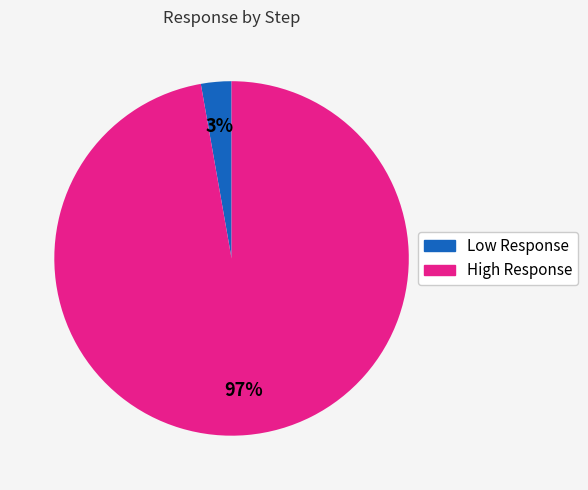

To the nearest percent, what is the average slice percentage?

50%